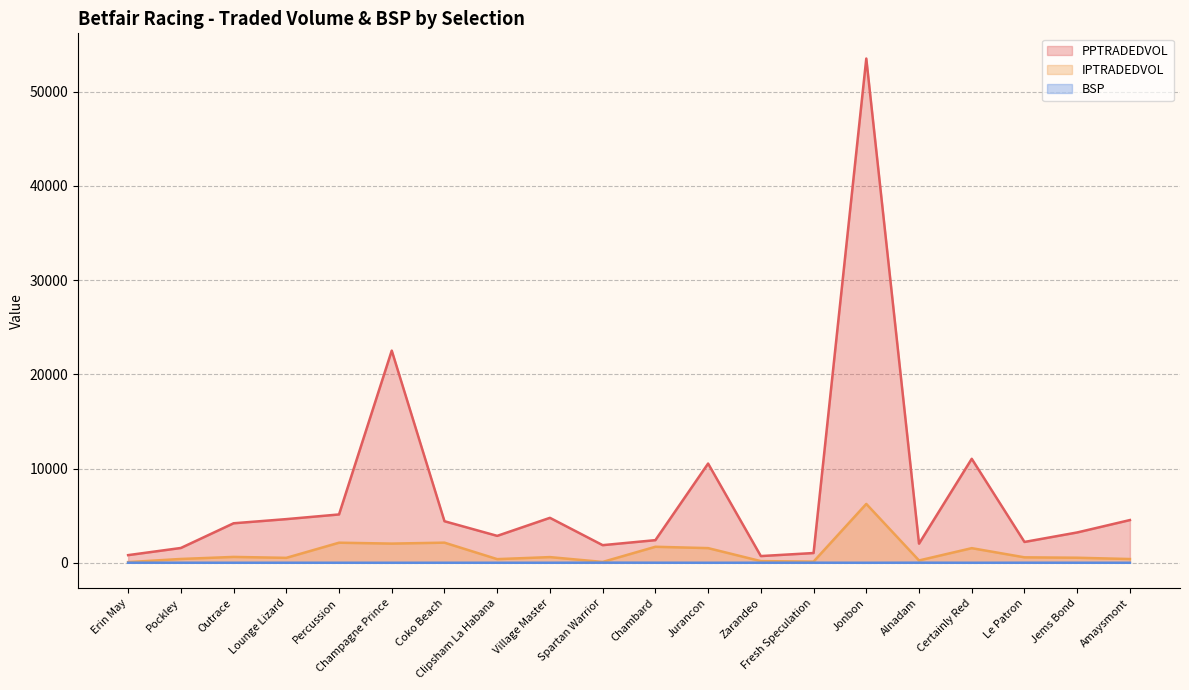

True or false: BSP and PPTRADEDVOL cross at least once.

False